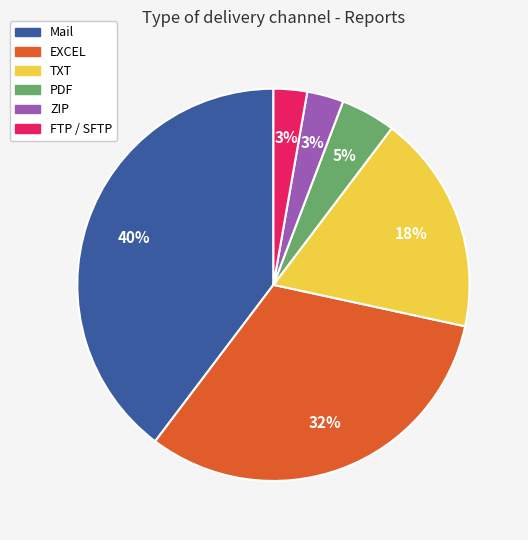

To the nearest percent, what percentage of the pie is EXCEL?

32%